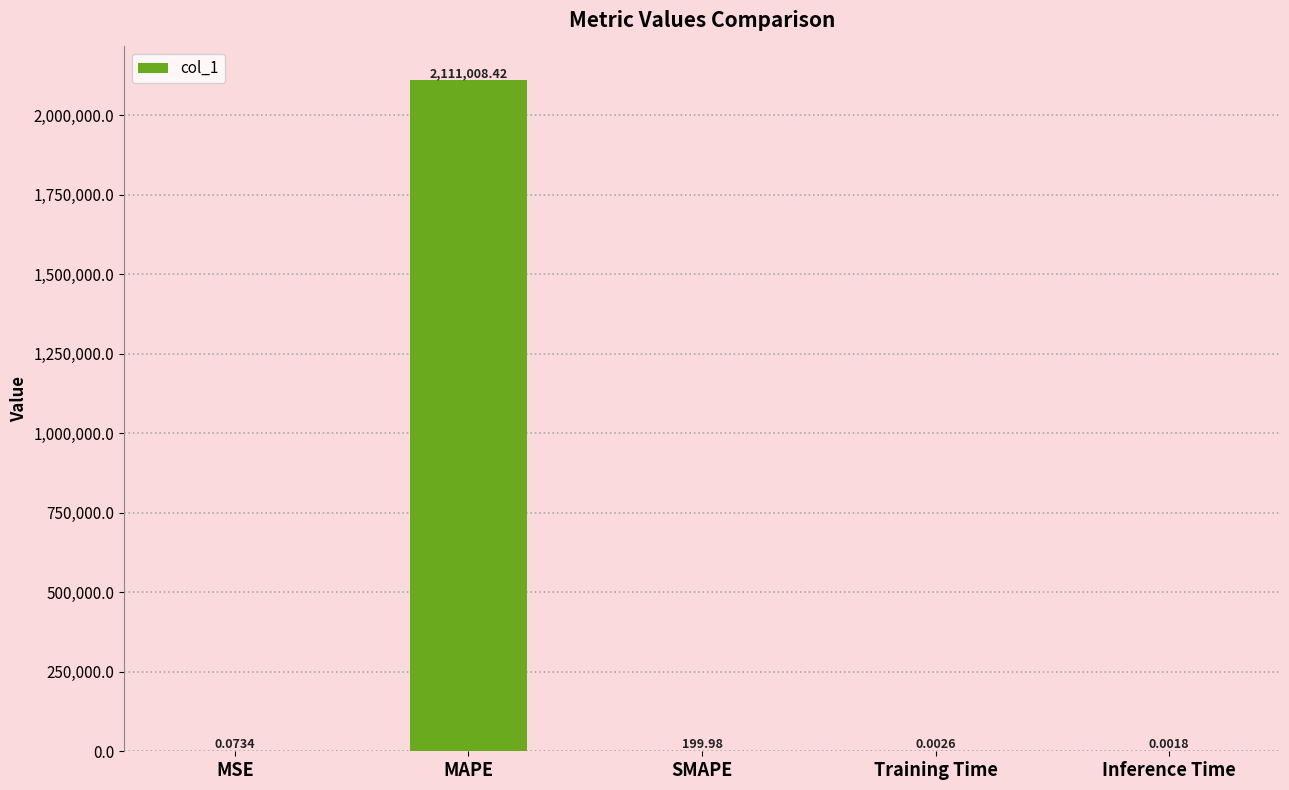

Which has a higher value, Inference Time or MAPE?

MAPE